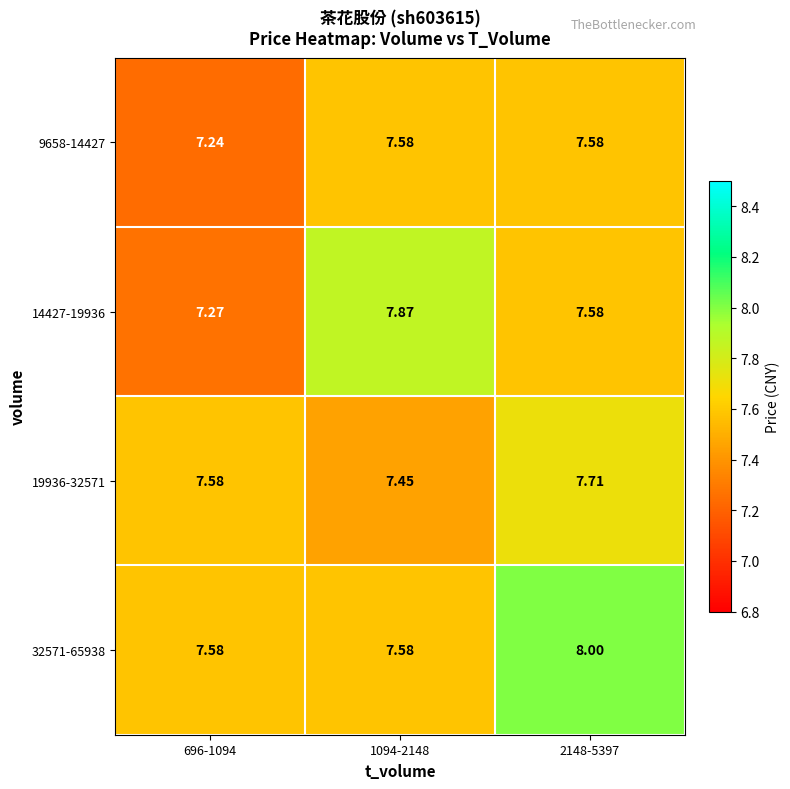

What is the total value across all series at 2148-5397?

30.9